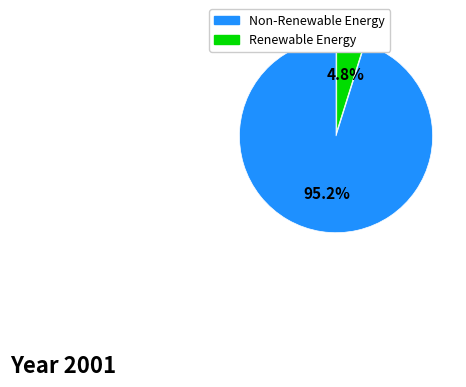

Does any single category account for the majority?

Yes